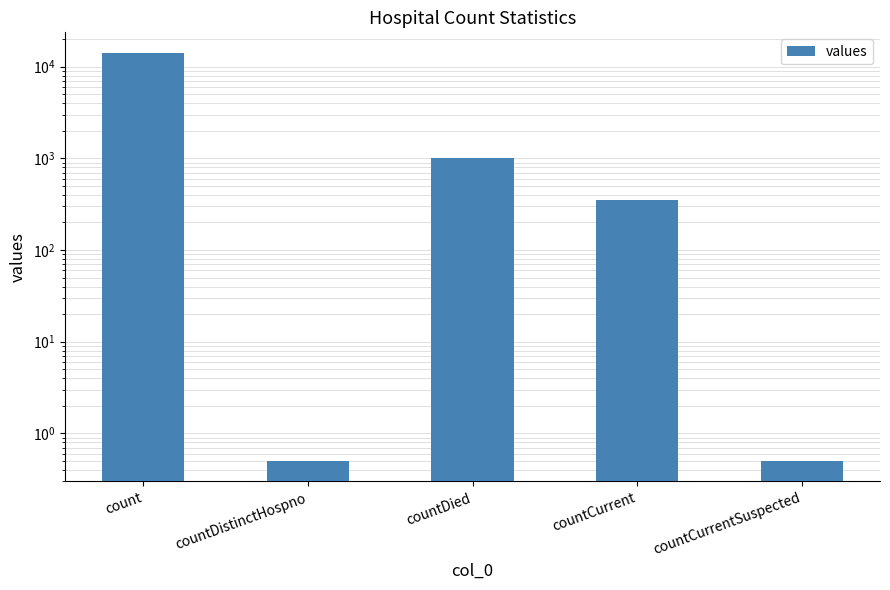

Which category has the lowest value across all series?

countDistinctHospno